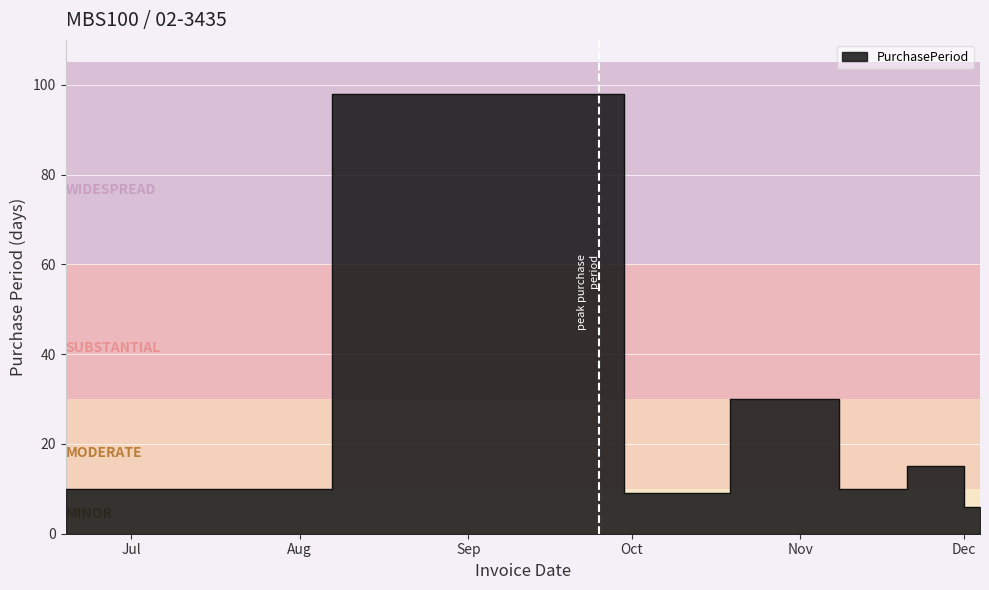

Reading left to right, extract all data points from this chart.

2017-06-19=10	2017-09-25=98	2017-10-04=9	2017-11-03=30	2017-11-13=10	2017-11-28=15	2017-12-04=6